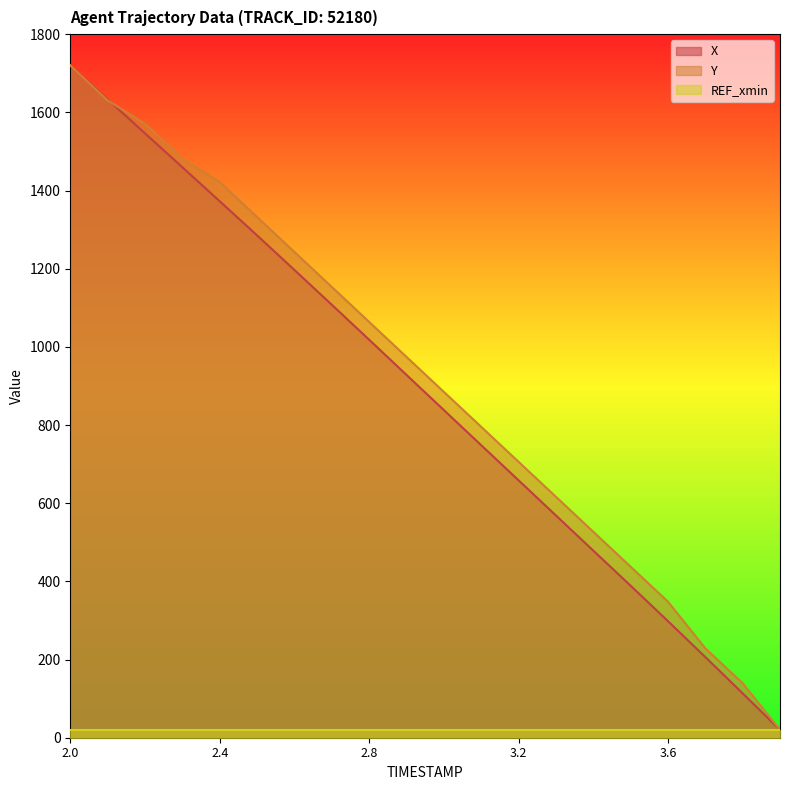

At which category is the sum across all series the highest?

2.0